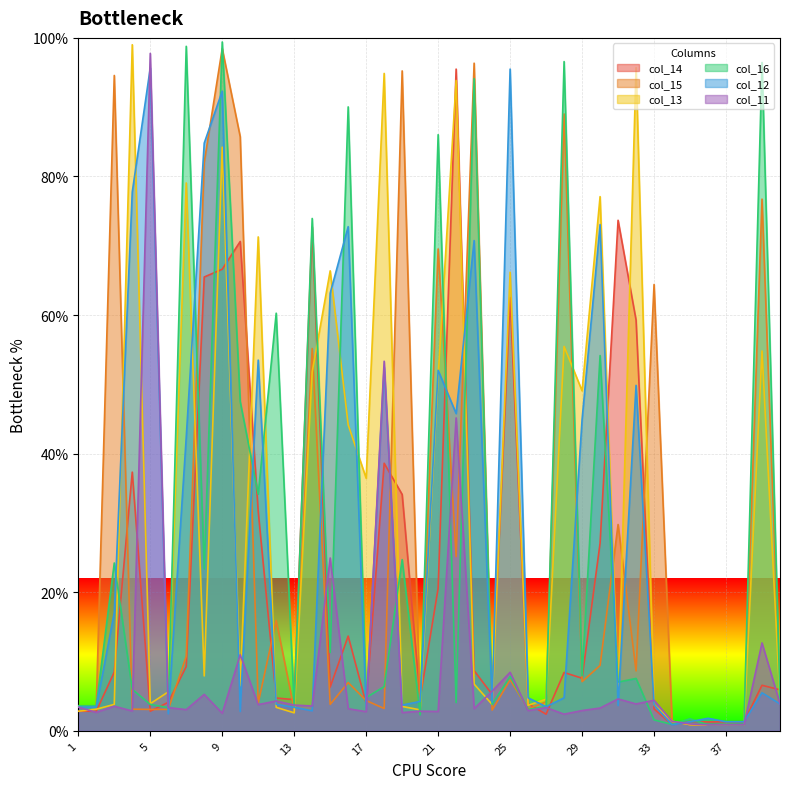

What is the total value across all series at 1?

19.7